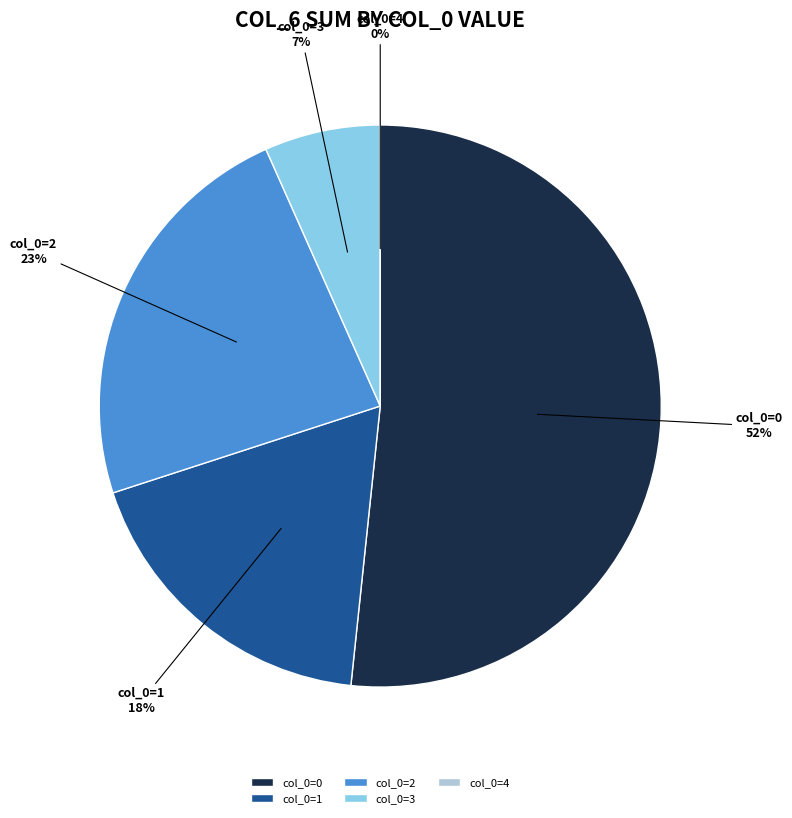

How many segments does this pie chart have?

5